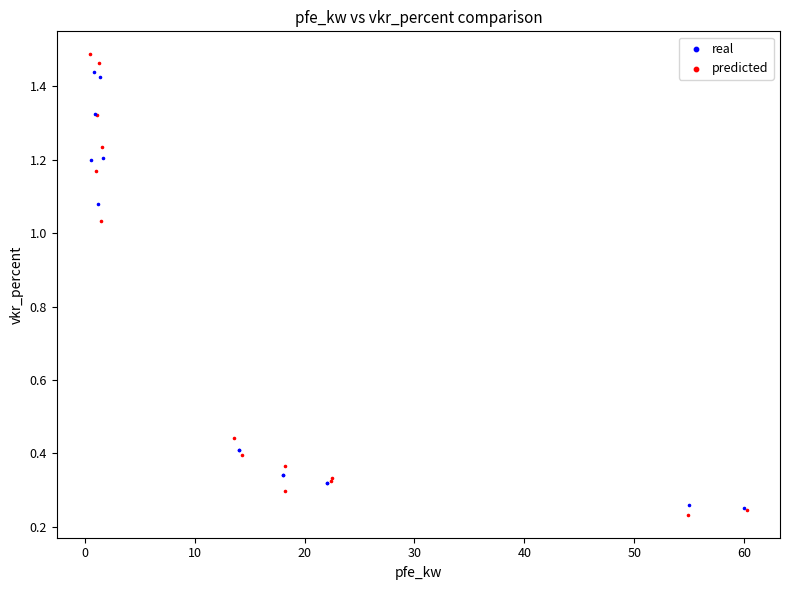

What are all the series names shown in the legend?

real, predicted